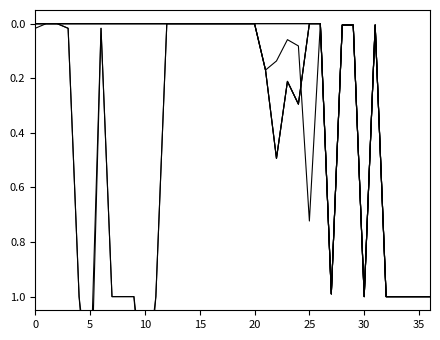

What is the difference between the maximum and second lowest values in the 6-11 months series?

1.3